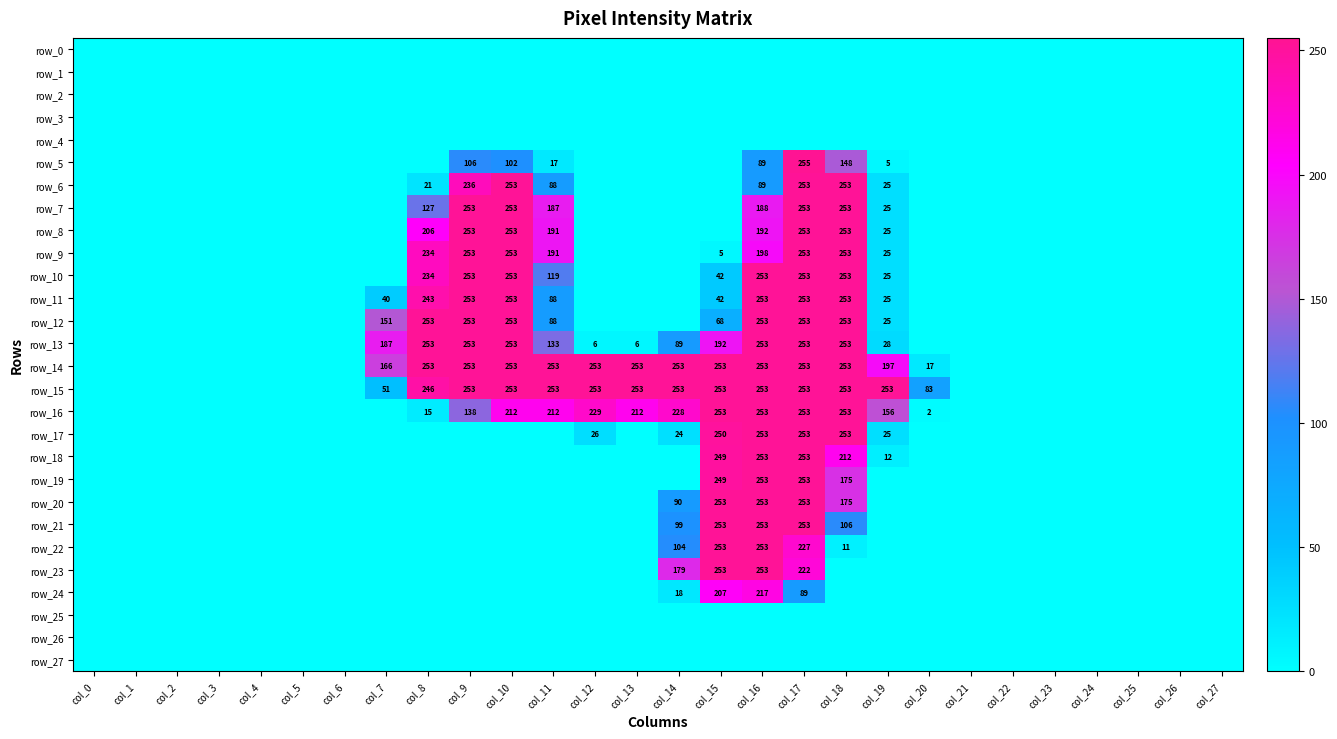

List the series in order of their peak value, lowest first.

row_0, row_1, row_2, row_3, row_4, row_25, row_26, row_27, row_24, row_6, row_7, row_8, row_9, row_10, row_11, row_12, row_13, row_14, row_15, row_16, row_17, row_18, row_19, row_20, row_21, row_22, row_23, row_5